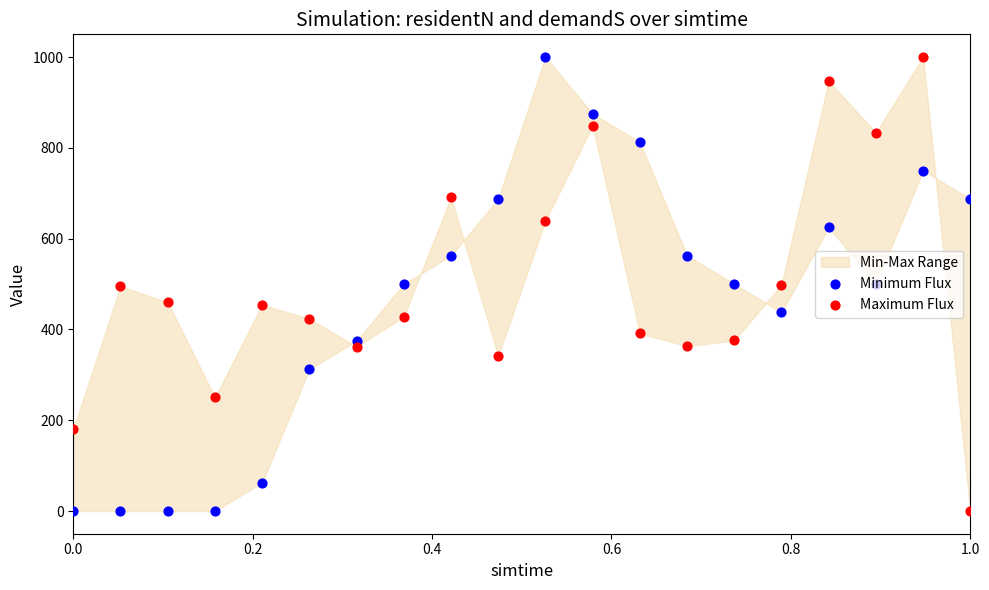

At how many categories does at least one series exceed 3?

20